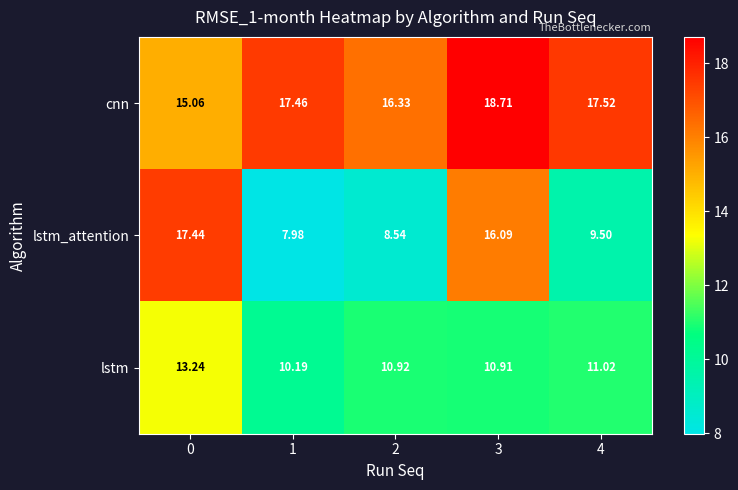

Which series changed the most between 2 and 3?

lstm_attention